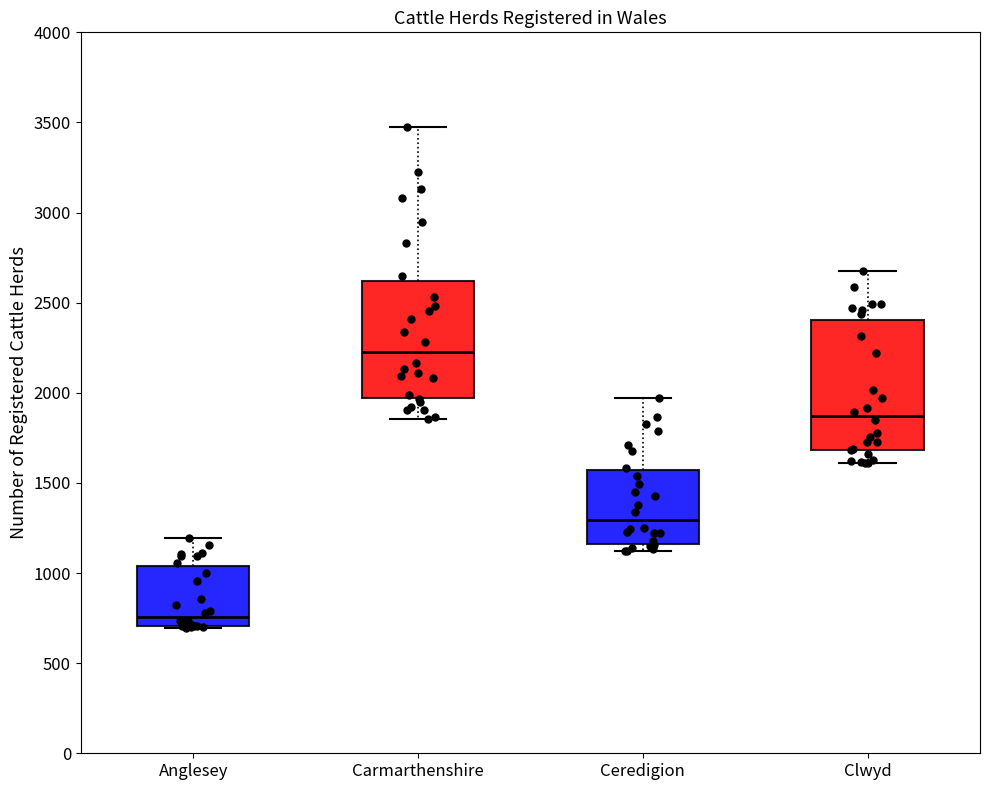

Reading left to right, read every box against the y-axis: the position of its median line, the range the box covers, and the ends of its whiskers. The values are not printed on the chart, so give them approximately, as read against the axis.

Anglesey: median 750, box 700 to 1050, whiskers 700 to 1200
Carmarthenshire: median 2250, box 1950 to 2600, whiskers 1850 to 3450
Ceredigion: median 1300, box 1150 to 1550, whiskers 1100 to 1950
Clwyd: median 1850, box 1700 to 2400, whiskers 1600 to 2700